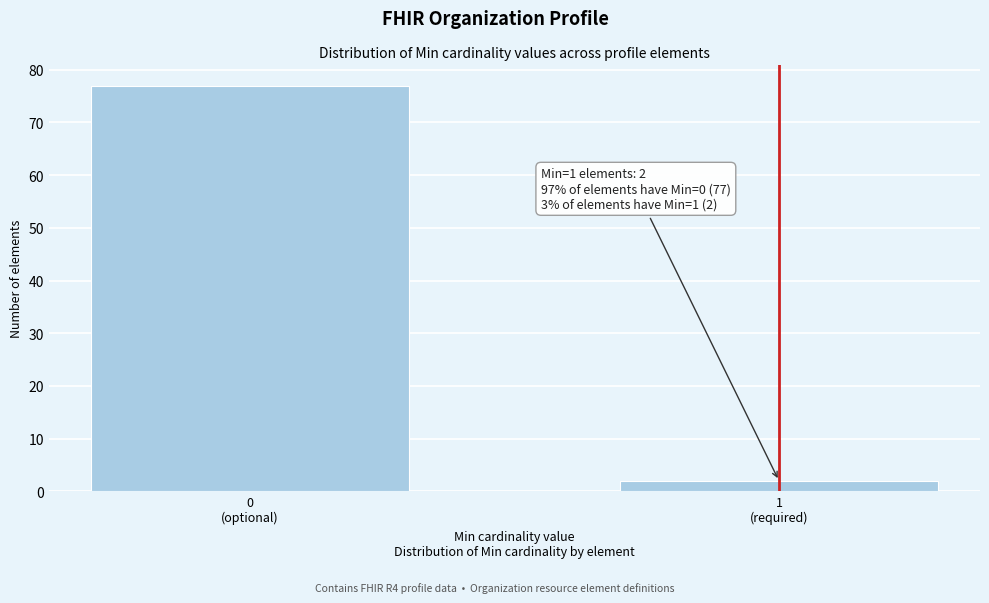

Reading right to left, extract all data points from this chart.

2	77